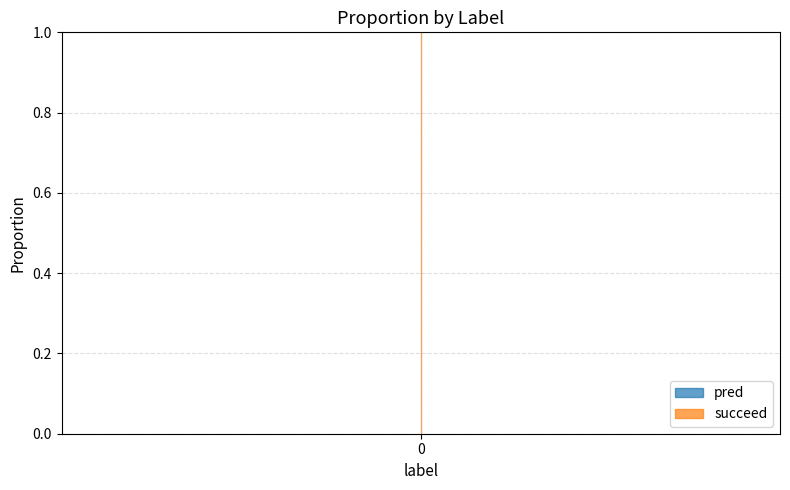

The value of pred at 0 is 0. True or false?

True